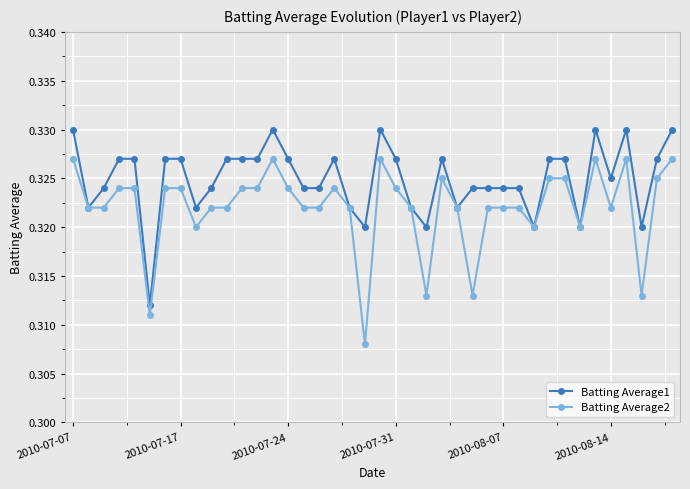

List the series in order of their overall mean, highest first.

Batting Average1, Batting Average2